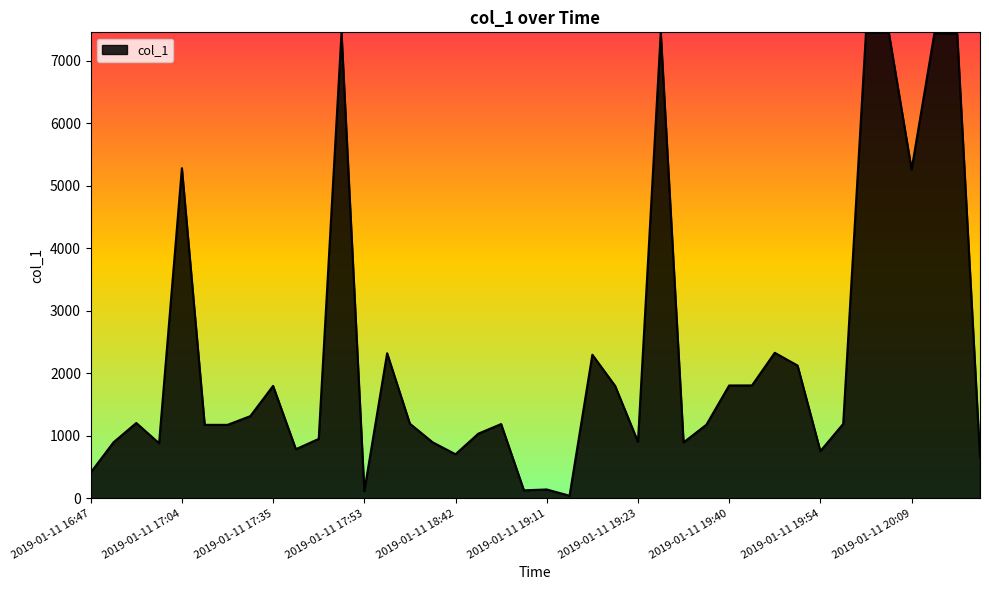

Which category has the highest value across all series?

2019-01-11 20:03